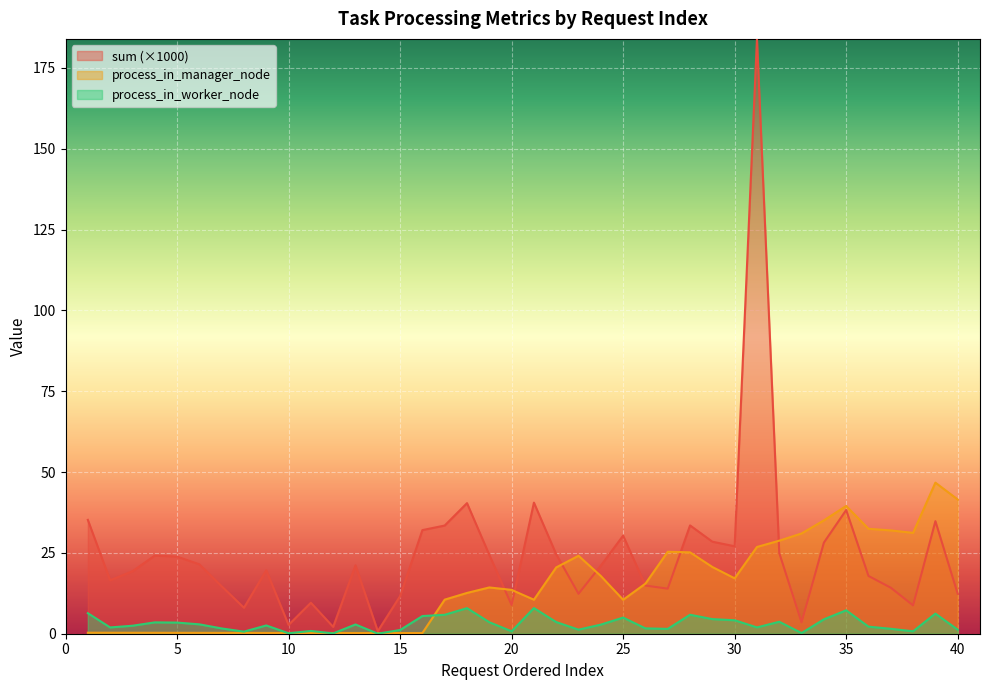

What is the minimum value for sum?

0.8